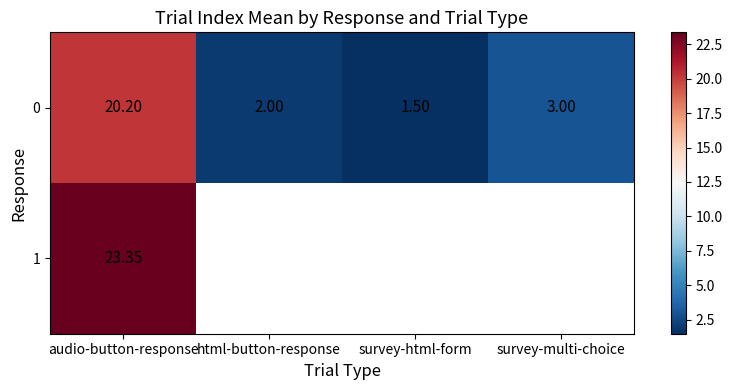

Between survey-multi-choice and audio-button-response, which is larger?

audio-button-response